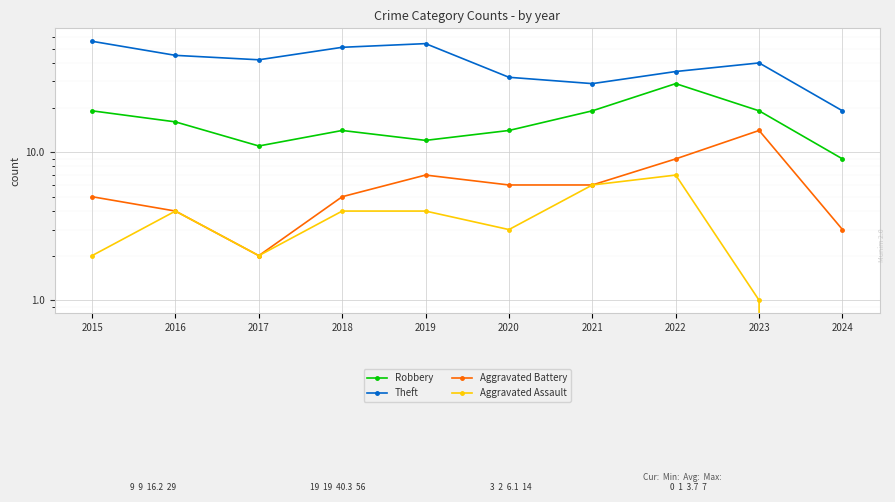

Which series has the largest total across all categories?

Theft